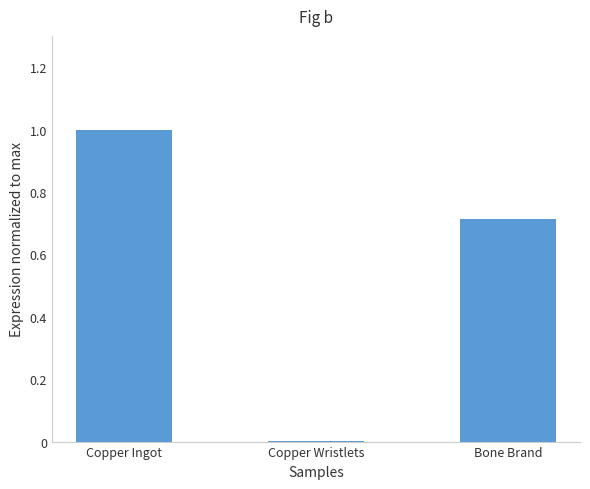

Are the bars grouped side by side (vs. stacked)?

No